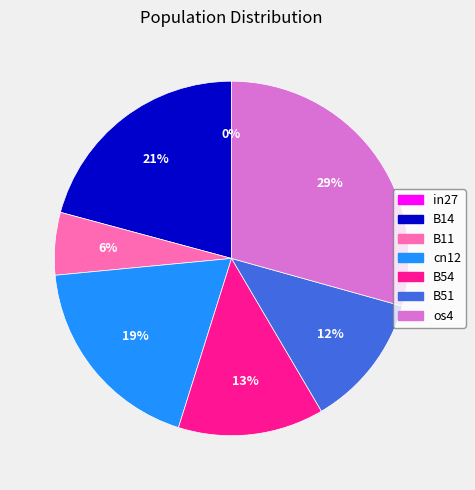

Rank the categories by value from lowest to highest.

in27, B11, B51, B54, cn12, B14, os4